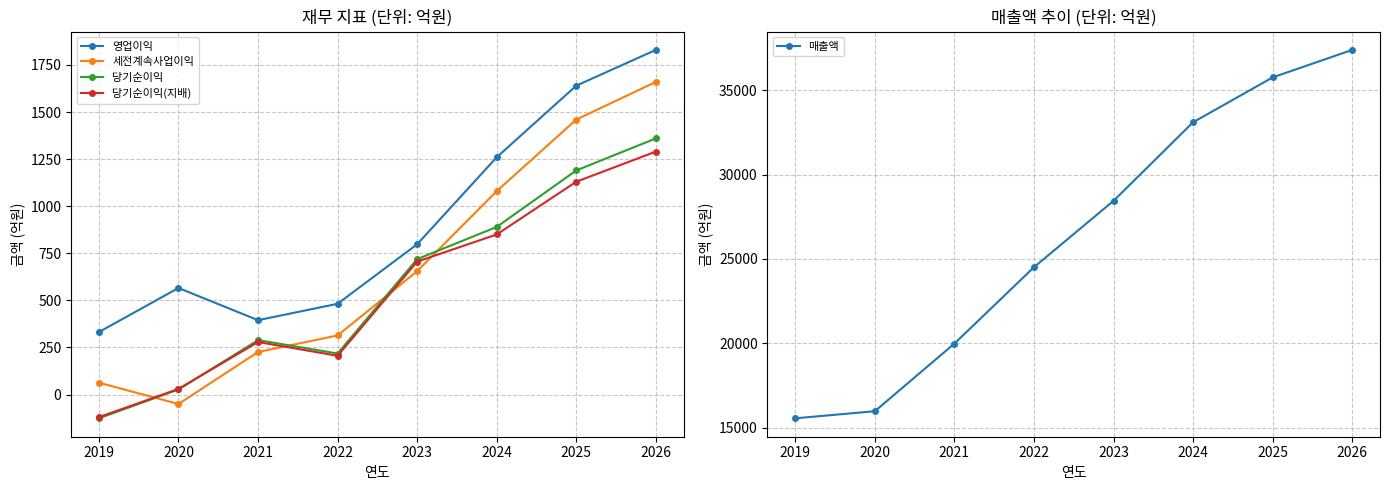

How many positive values does the 세전계속사업이익 series have?

7